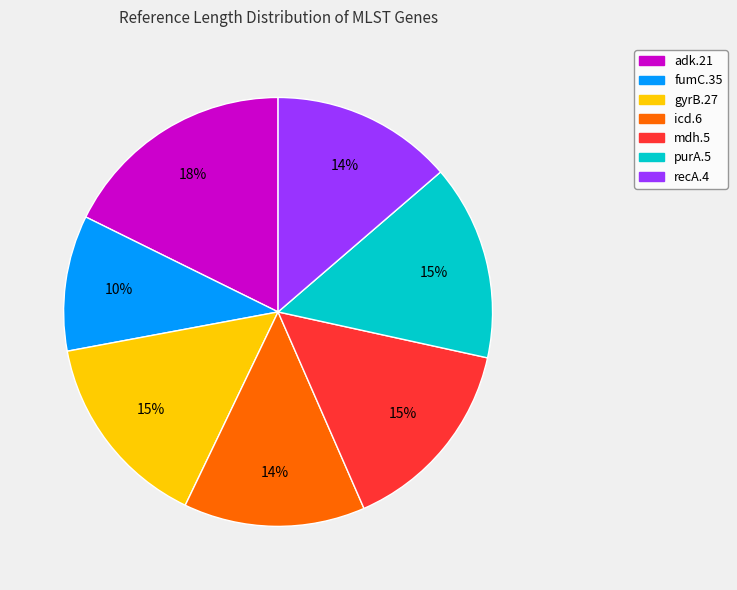

Between mdh.5 and icd.6, which is larger?

mdh.5